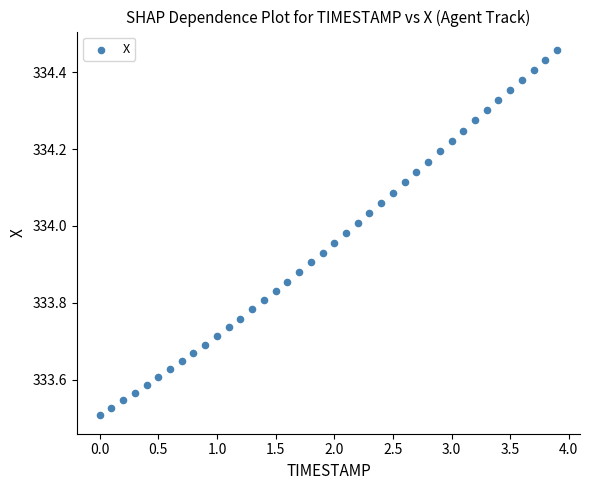

What is the range of Y values (max minus min)?

1.0